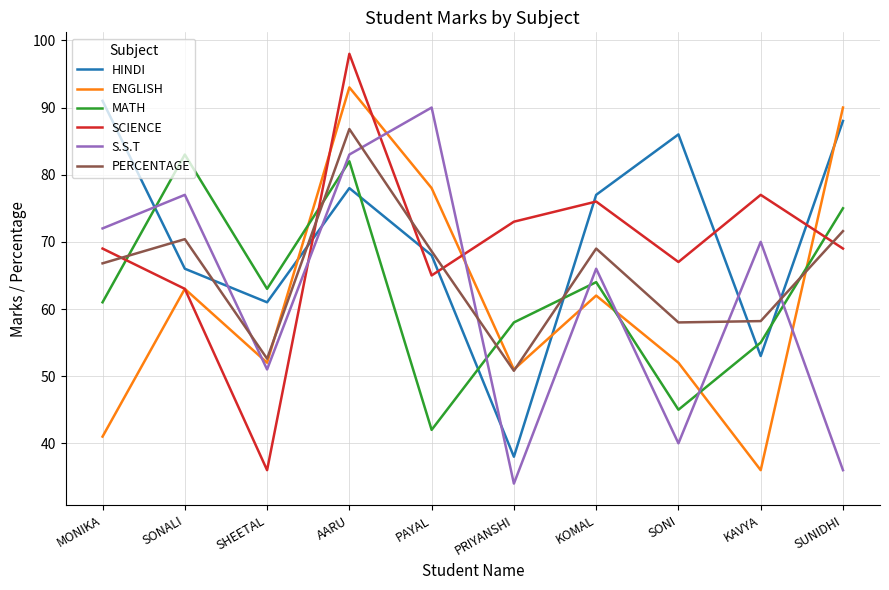

How many interior local peaks does the ENGLISH series have?

3